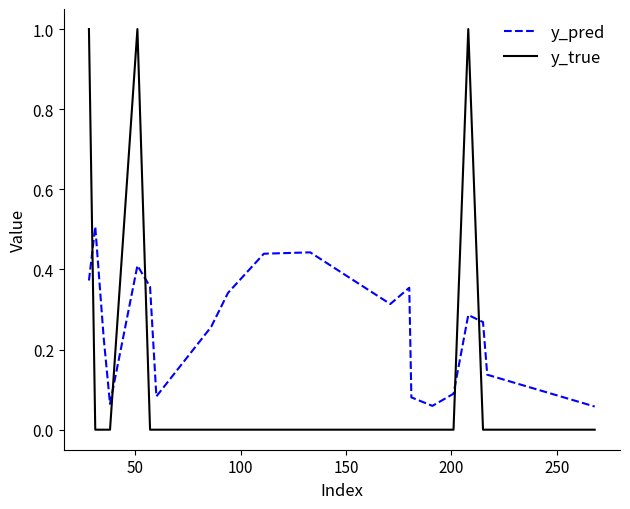

True or false: y_true and y_pred intersect in this chart.

True